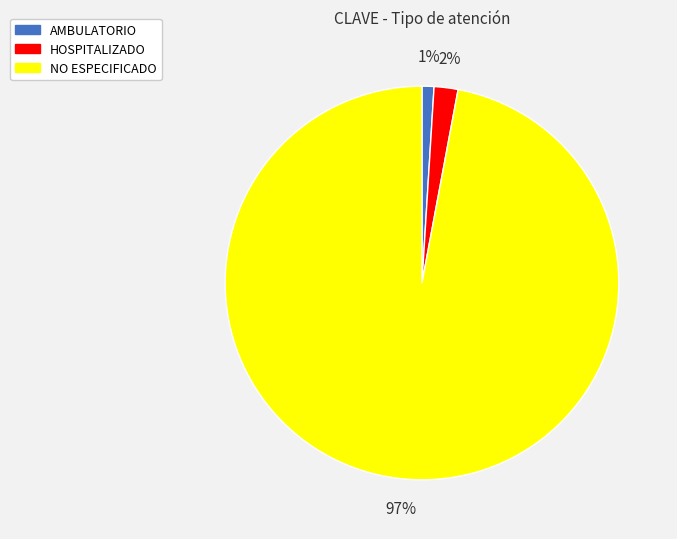

Rank the categories by value from lowest to highest.

AMBULATORIO, HOSPITALIZADO, NO ESPECIFICADO